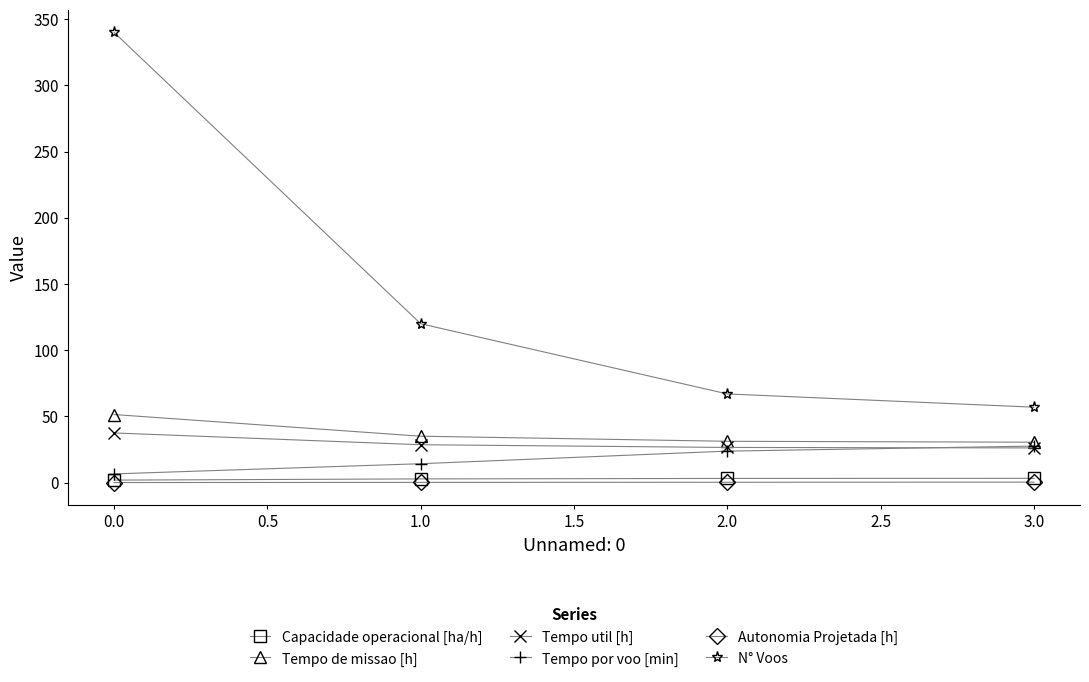

True or false: Autonomia Projetada [h] and Capacidade operacional [ha/h] intersect in this chart.

False